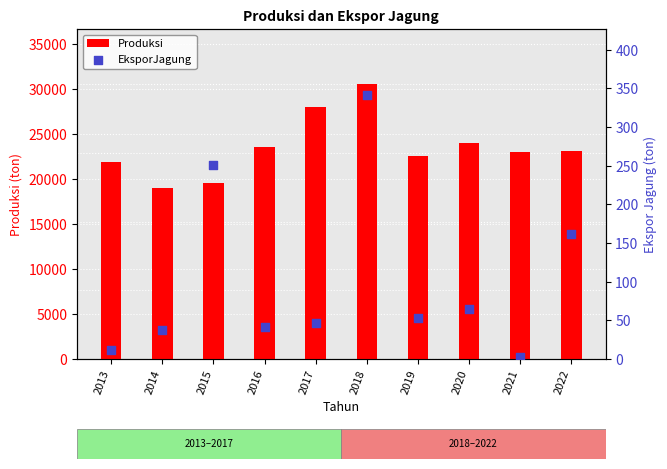

Is the value of EksporJagung at 2017 greater than the value of Produksi at 2020?

No